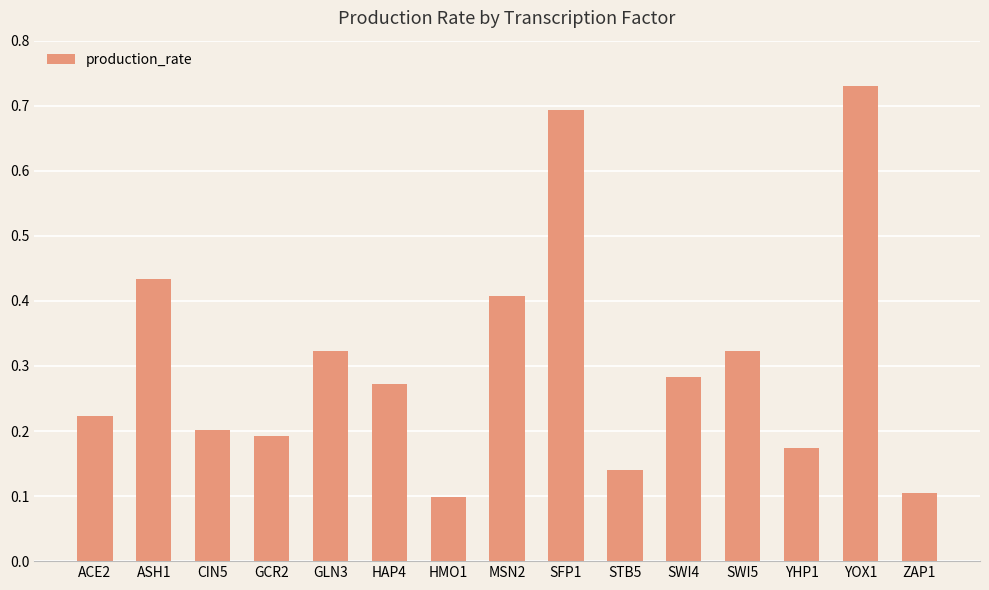

What is the difference between the second highest and second lowest values?

0.6